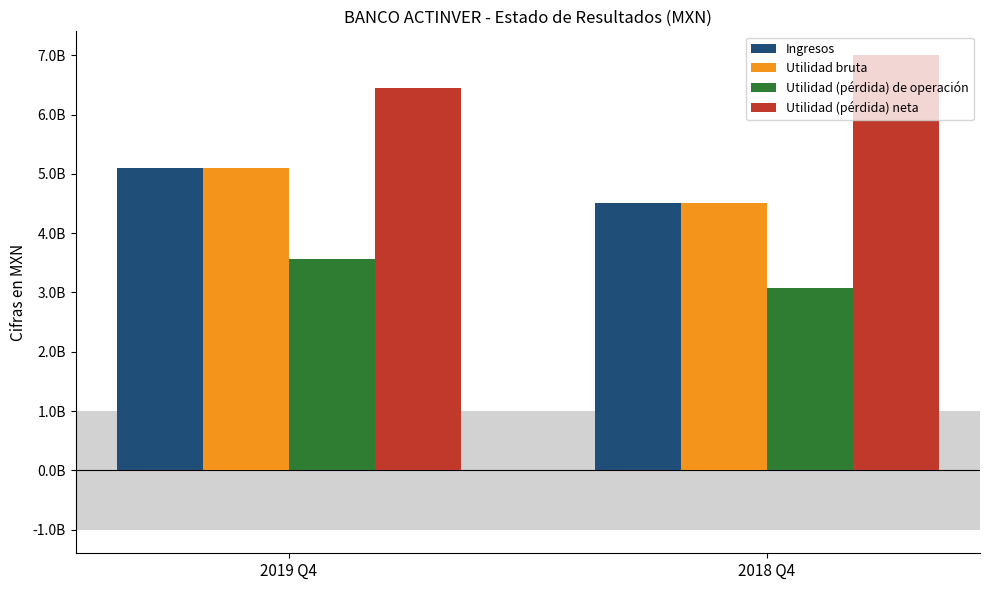

What is the total value across all series at 2018 Q4?

19111851000